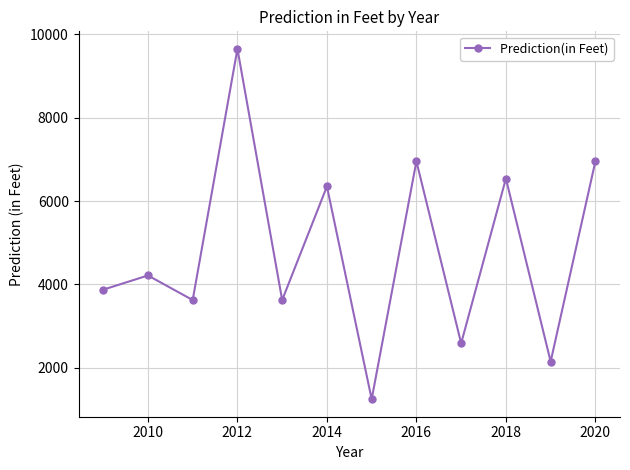

Reading right to left, what are all the values shown in this chart?

6954	2148	6541	2587	6954	1245	6352	3625	9654	3625	4215	3874